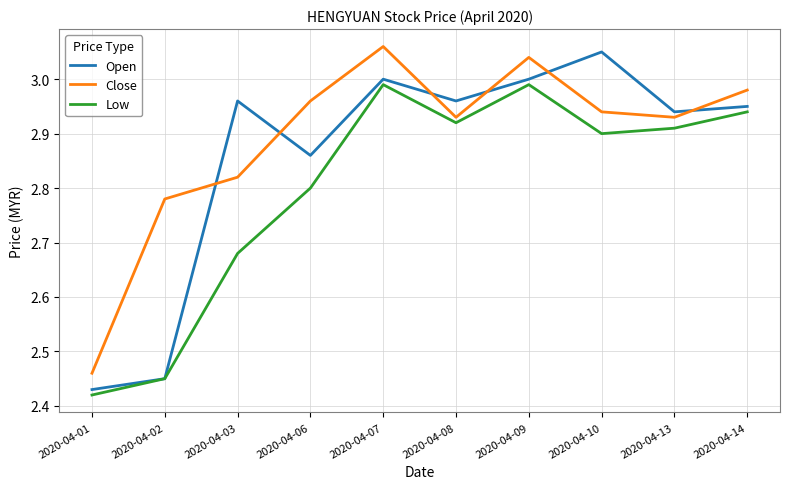

What are all the series names shown in the legend?

Open, Close, Low